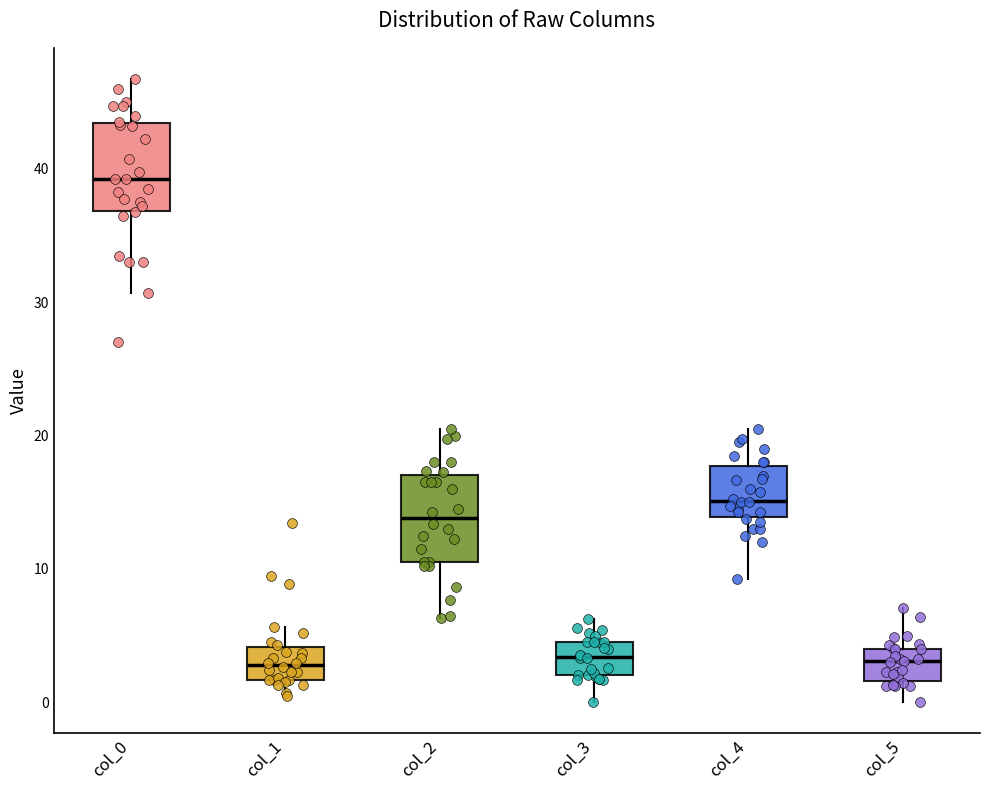

Reading left to right, transcribe this box plot: for each box, give where its median line is, the range the box spans, and where its two whiskers end, as read against the y-axis. The values are not printed on the chart, so give them approximately, as read against the axis.

col_0: median 39, box 37 to 43, whiskers 31 to 47
col_1: median 3, box 2 to 4, whiskers 0 to 6
col_2: median 14, box 11 to 17, whiskers 6 to 21
col_3: median 3, box 2 to 5, whiskers 0 to 6
col_4: median 15, box 14 to 18, whiskers 9 to 21
col_5: median 3, box 2 to 4, whiskers 0 to 7